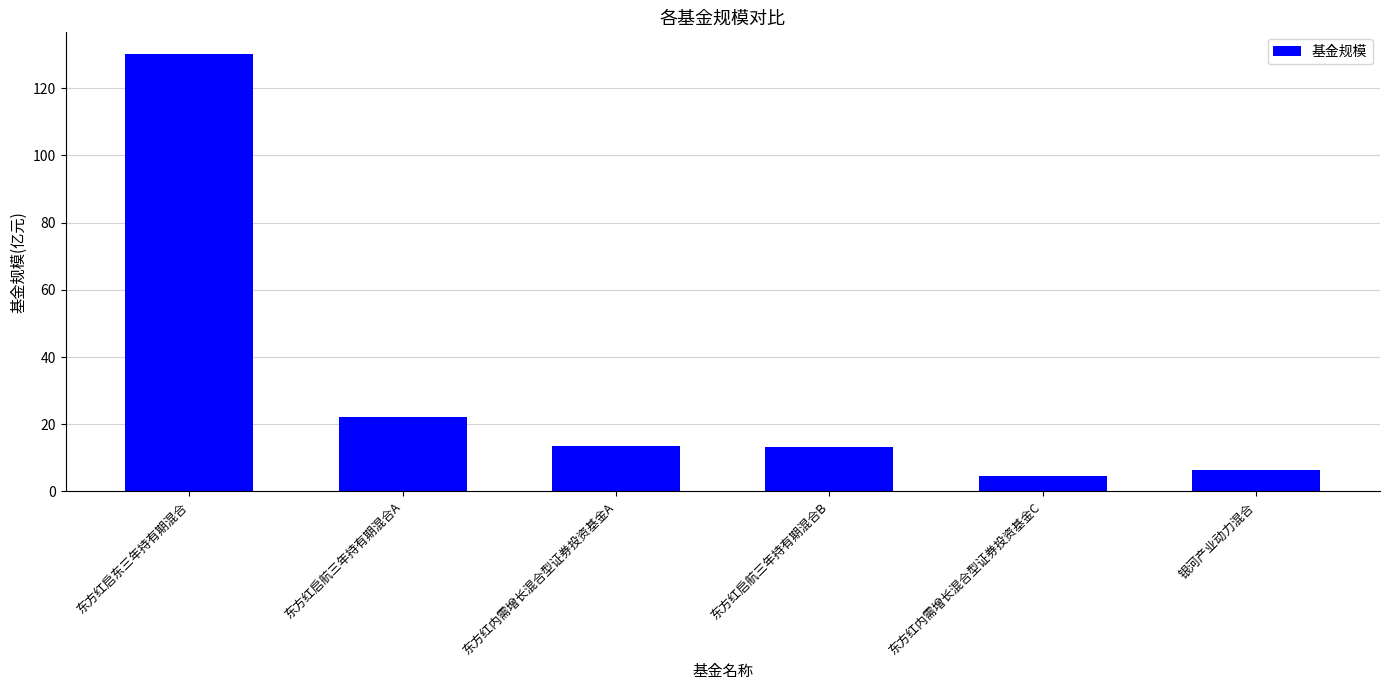

Count the number of data series in this chart.

1